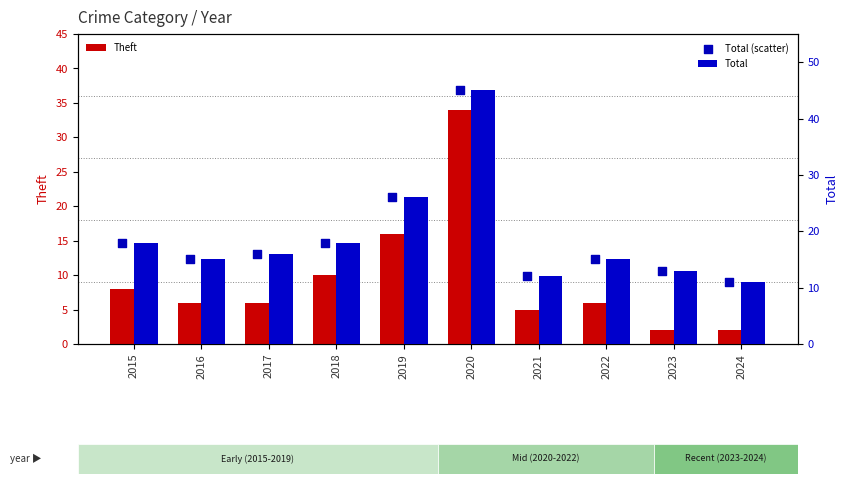

What are all the series names shown in the legend?

Theft, Total, Total (scatter)